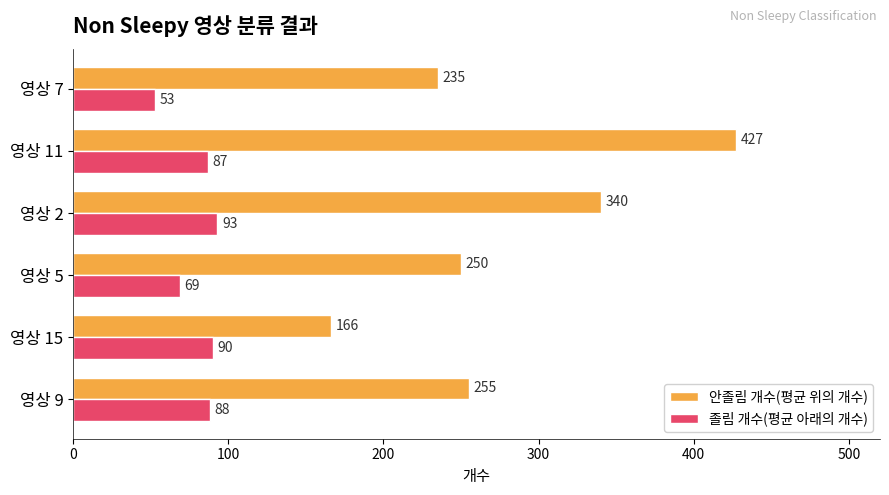

Which series changed the most between 영상 15 and 영상 2?

안졸림 개수(평균 위의 개수)